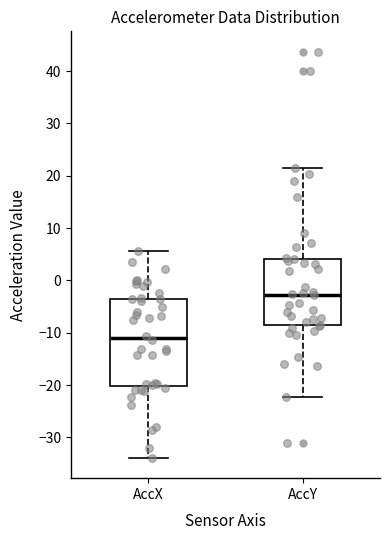

Reading left to right, read every box against the y-axis: the position of its median line, the range the box covers, and the ends of its whiskers. The values are not printed on the chart, so give them approximately, as read against the axis.

AccX: median -11, box -20 to -4, whiskers -34 to 6
AccY: median -3, box -9 to 4, whiskers -22 to 21